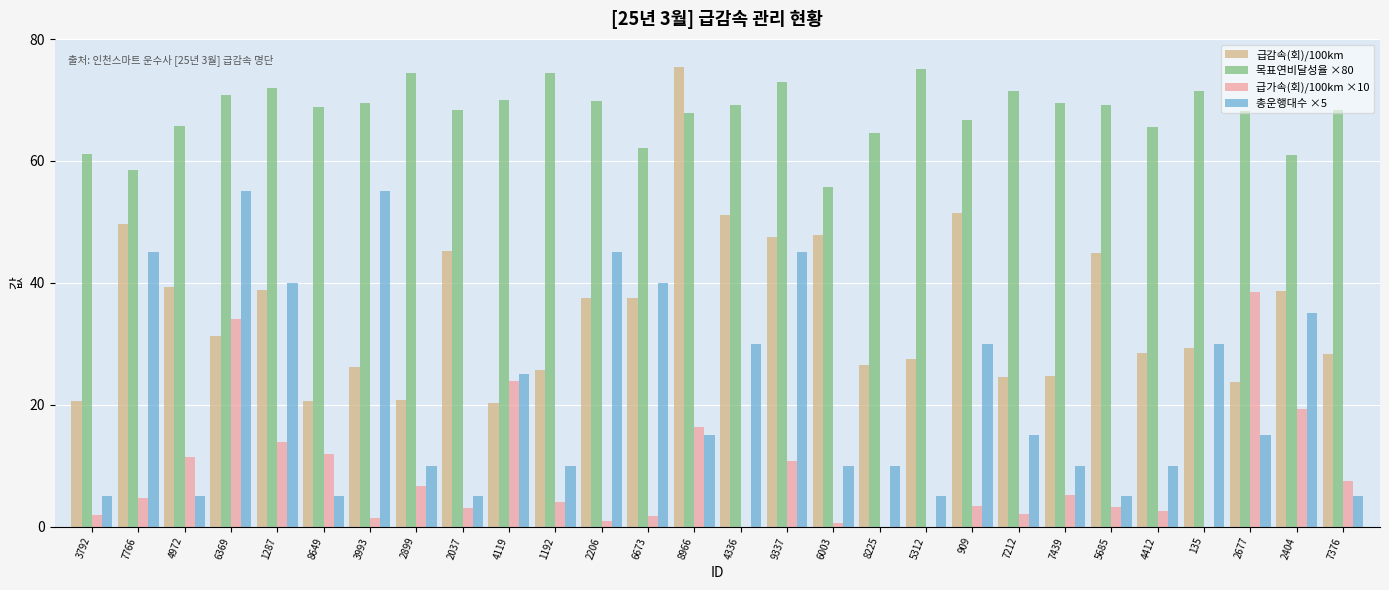

What is the sum of all 목표연비달성율 ×80 values?

1902.8